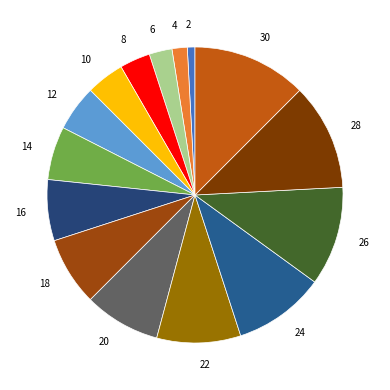

The 14 slice represents 1% of the pie. True or false?

False